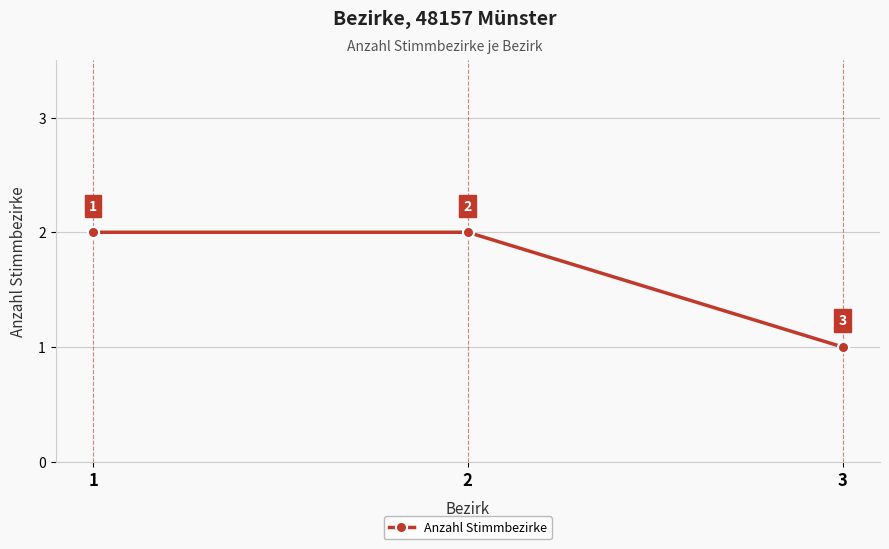

What is the greatest value displayed?

2